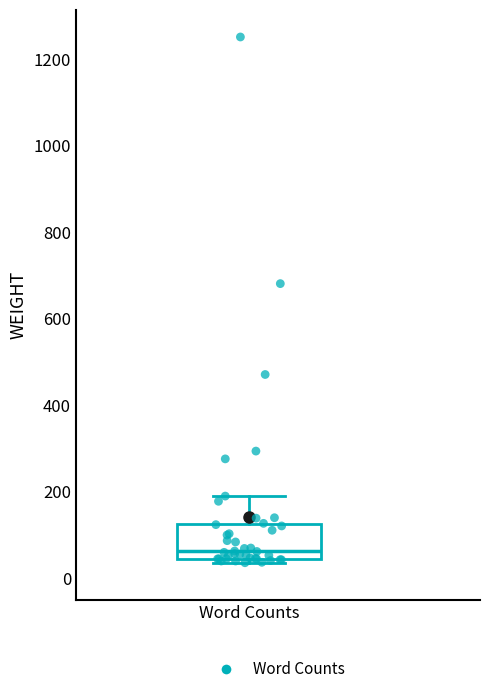

Read this box plot against the y-axis: the position of the median line, the range covered by the box, and the ends of both whiskers. The values are not printed on the chart, so give them approximately, as read against the axis.

median 60, box 40 to 120, whiskers 40 (just below the box's lower edge) to 200